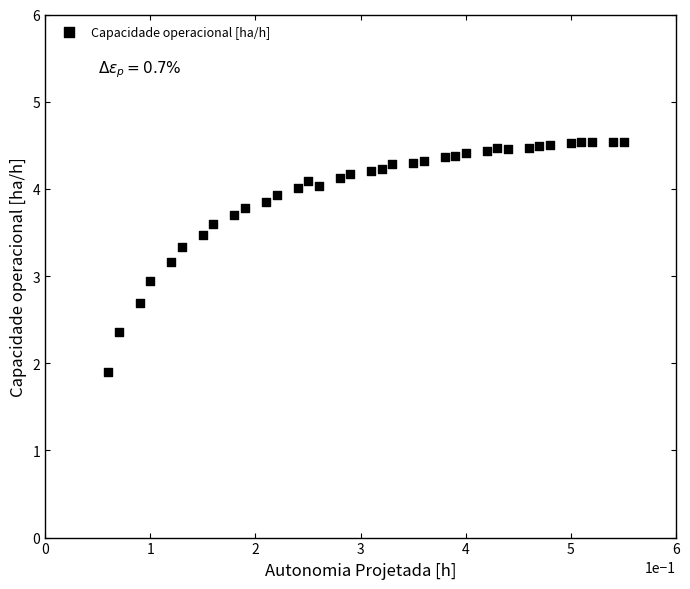

What is the range of X values (max minus min)?

0.5